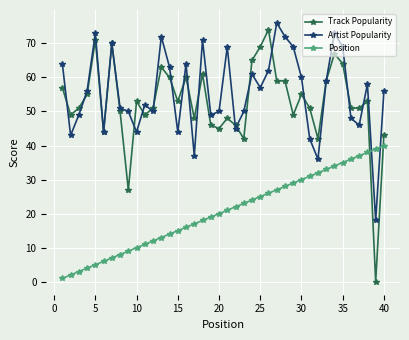

True or false: Position and Track Popularity cross at least once.

True